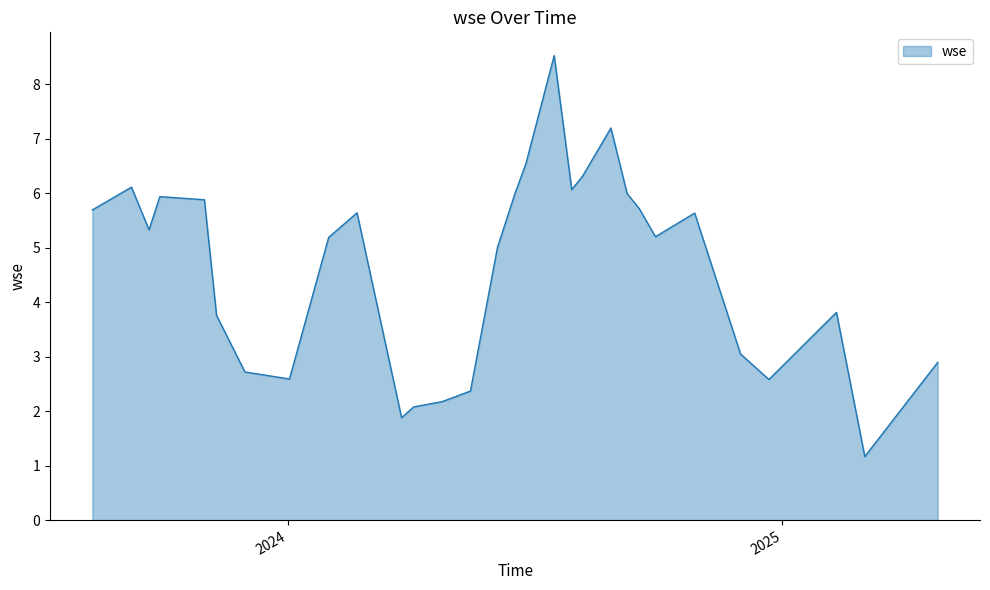

What is the greatest value displayed?

8.5